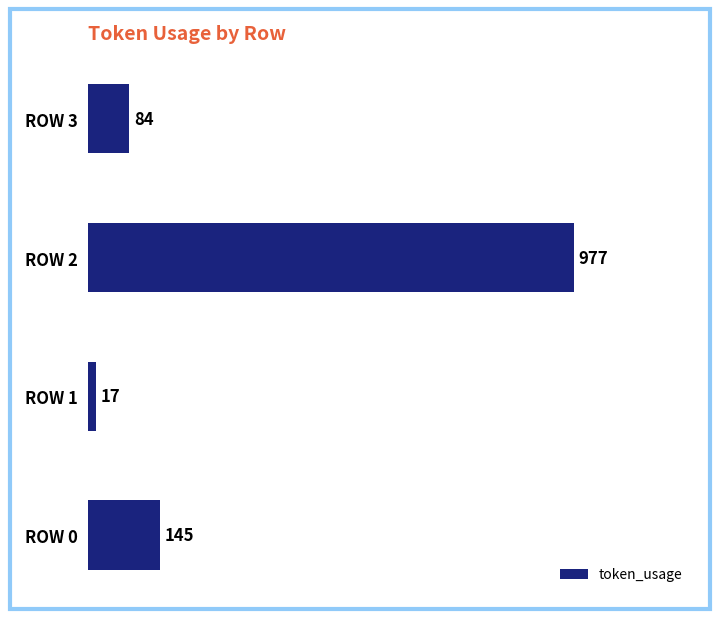

How many values are below 145?

2